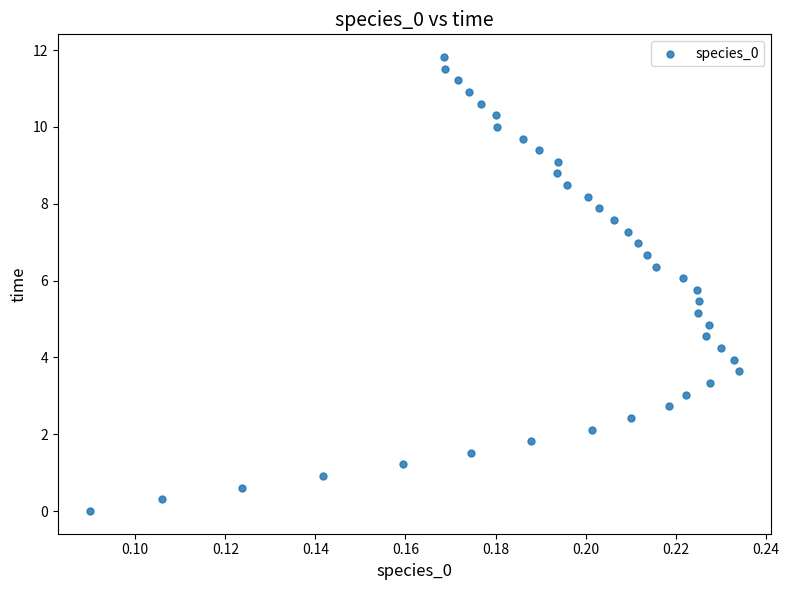

What is the range of Y values (max minus min)?

11.8